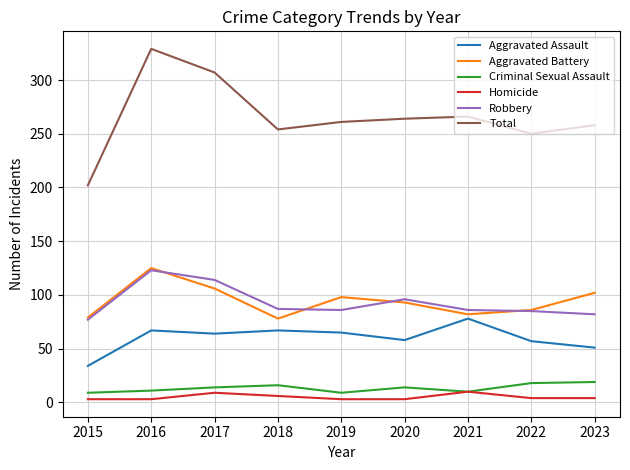

True or false: Aggravated Battery and Criminal Sexual Assault intersect in this chart.

False